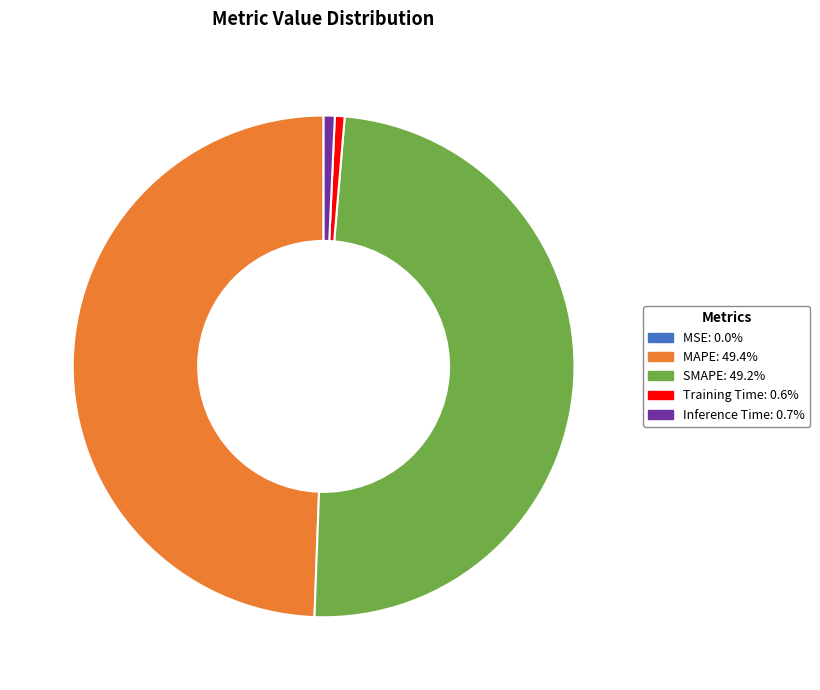

Is there any slice that represents more than half of the pie?

No